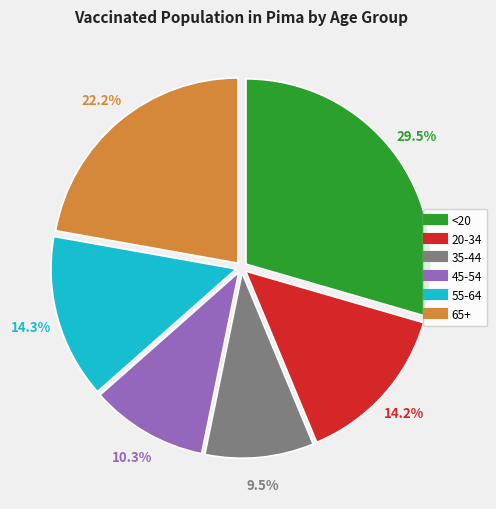

To the nearest percent, what is the combined percentage of 20-34 and <20?

44%